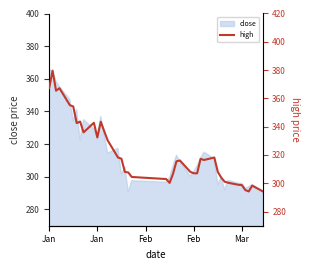

True or false: the data has more than 2 interior local peaks.

True